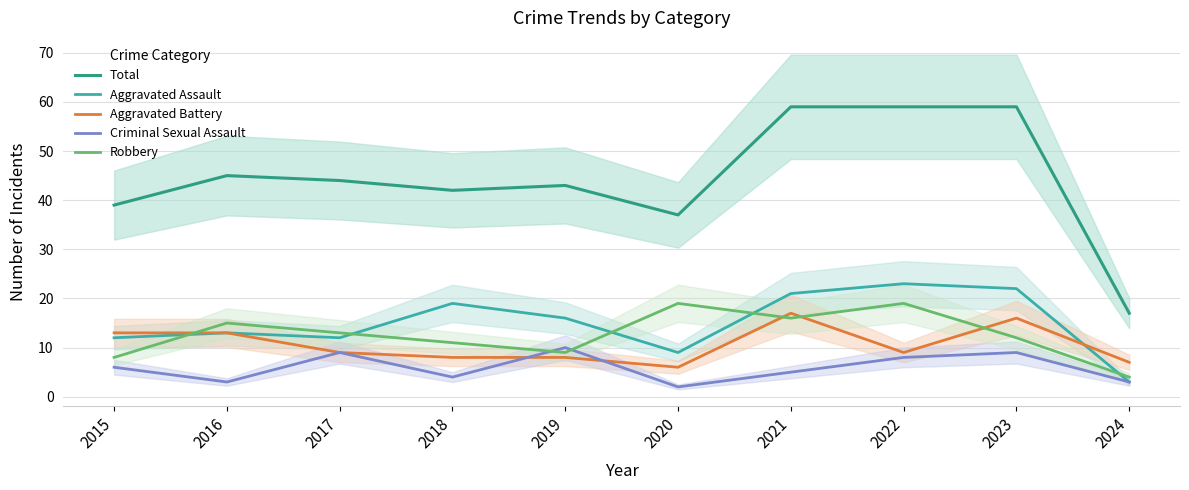

Reading left to right, transcribe all the data shown in this chart.

Total: 2015=39	2016=45	2017=44	2018=42	2019=43	2020=37	2021=59	2022=59	2023=59	2024=17
Aggravated Assault: 2015=12	2016=13	2017=12	2018=19	2019=16	2020=9	2021=21	2022=23	2023=22	2024=3
Aggravated Battery: 2015=13	2016=13	2017=9	2018=8	2019=8	2020=6	2021=17	2022=9	2023=16	2024=7
Criminal Sexual Assault: 2015=6	2016=3	2017=9	2018=4	2019=10	2020=2	2021=5	2022=8	2023=9	2024=3
Robbery: 2015=8	2016=15	2017=13	2018=11	2019=9	2020=19	2021=16	2022=19	2023=12	2024=4